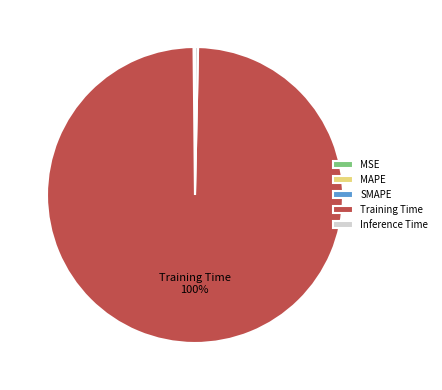

To the nearest percent, what is the average slice percentage?

20%